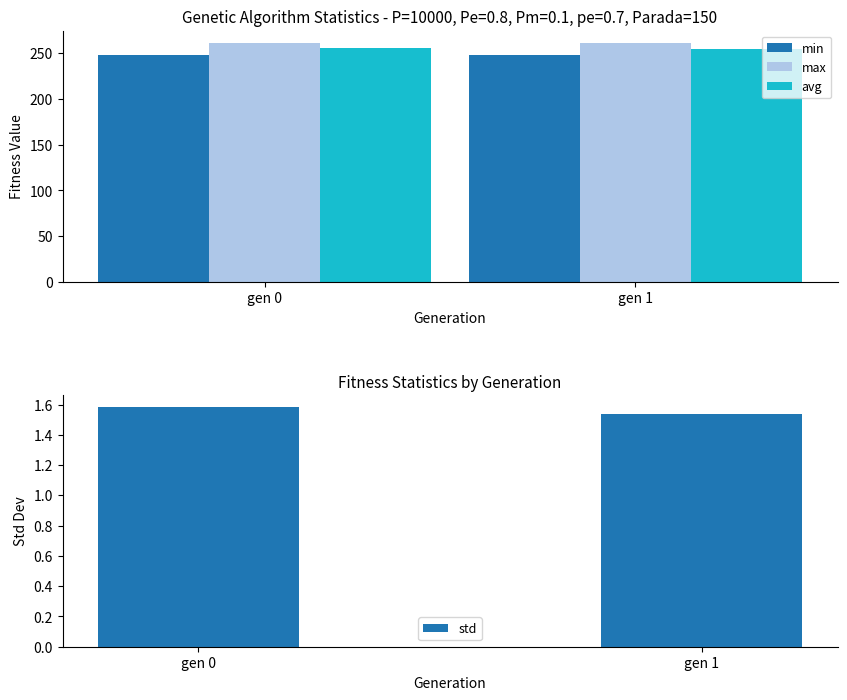

What is the maximum value shown in the chart?

261.3